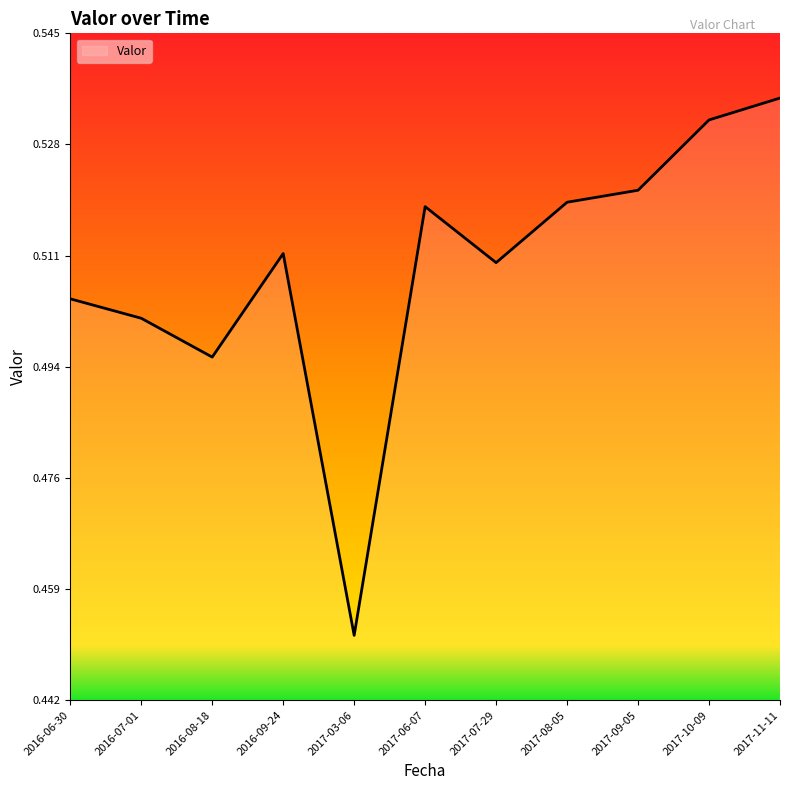

At which label is the value closest to 0?

2017-03-06